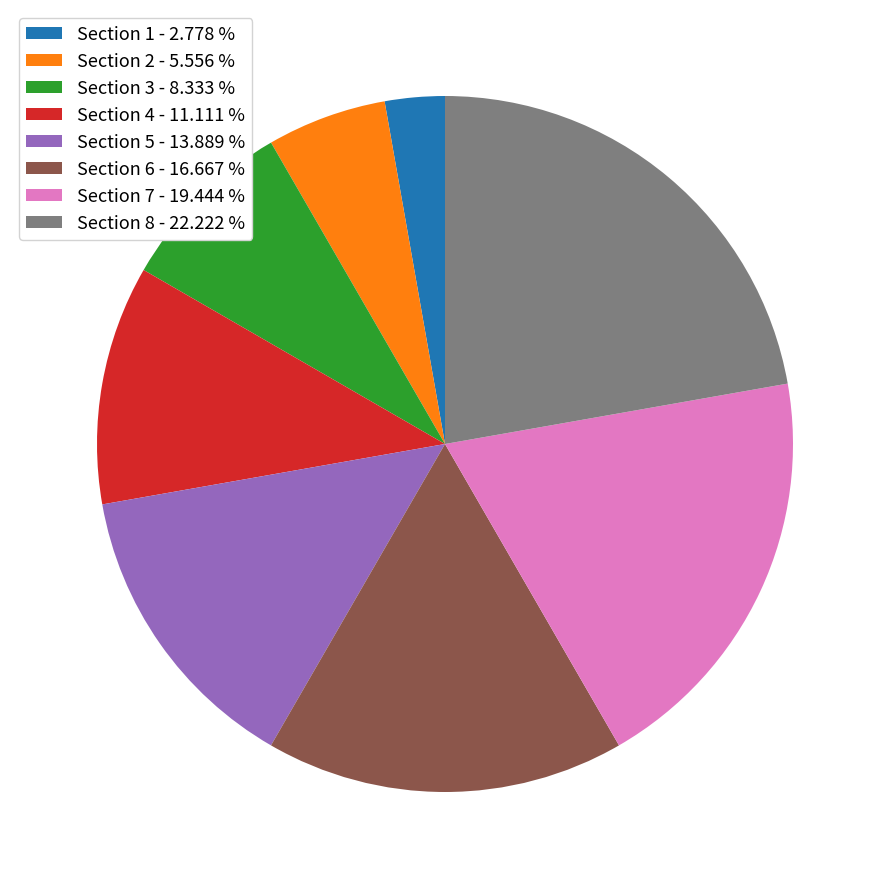

Combined, do Section 6 - 16.667 % and Section 2 - 5.556 % account for over 50%?

No